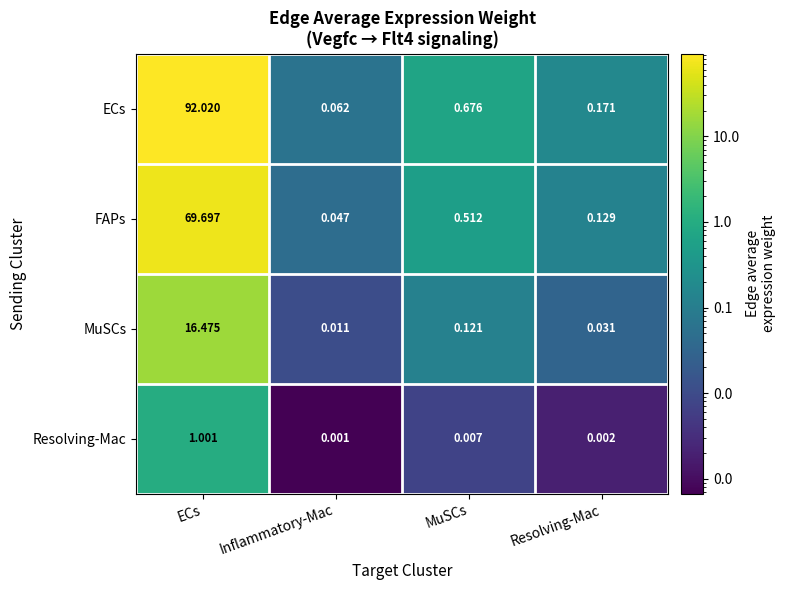

Which series has the widest spread of values?

ECs